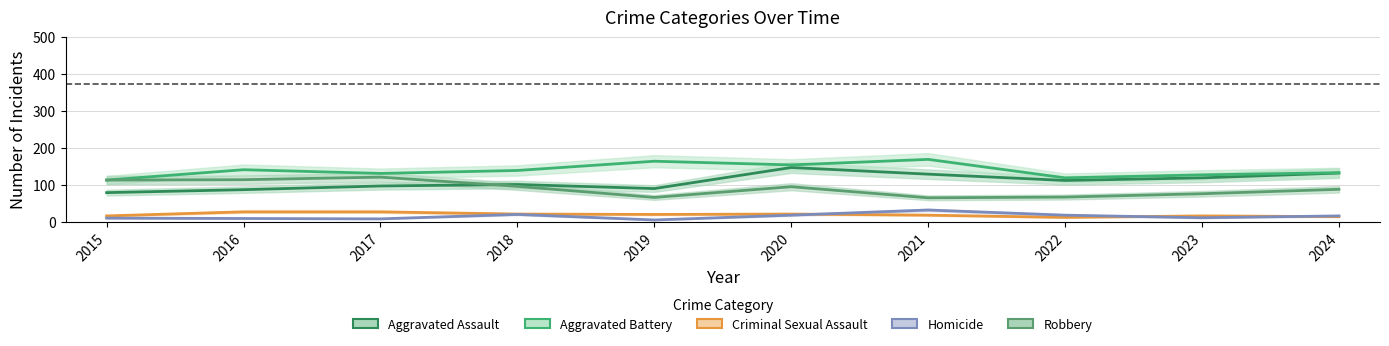

Count the number of data series in this chart.

5